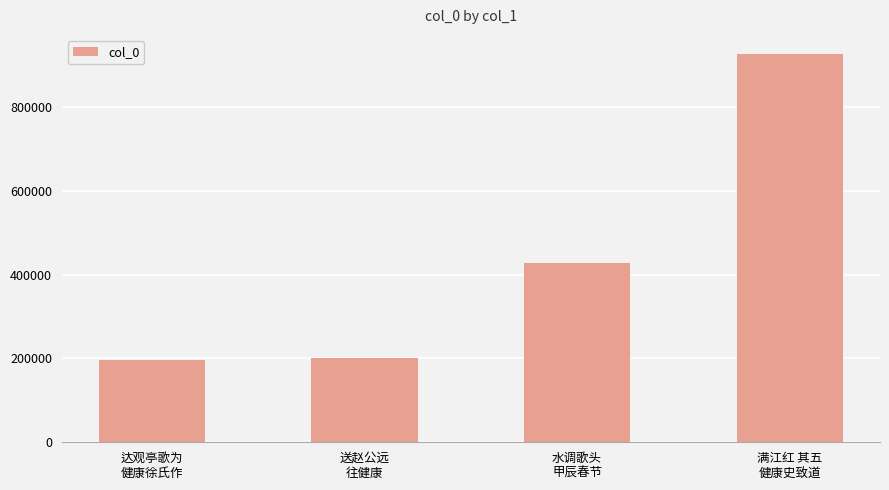

How many bars are there in total?

4